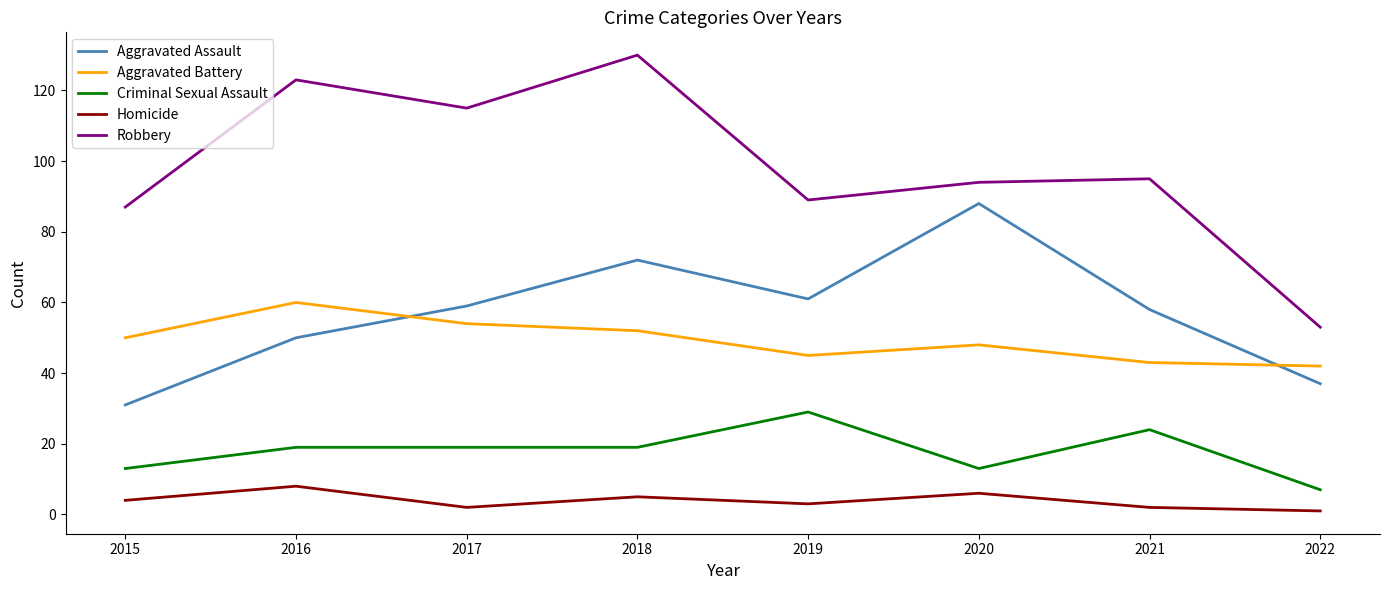

What are all the series names shown in the legend?

Aggravated Assault, Aggravated Battery, Criminal Sexual Assault, Homicide, Robbery